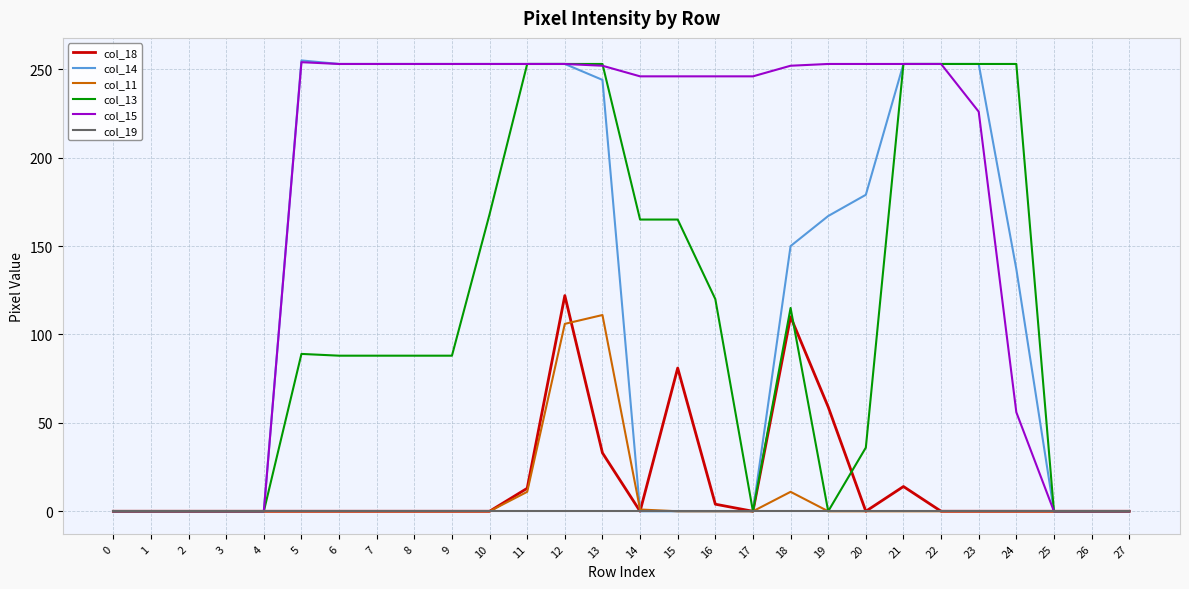

Rank the series at 18 from highest to lowest value.

col_15, col_14, col_13, col_18, col_11, col_19